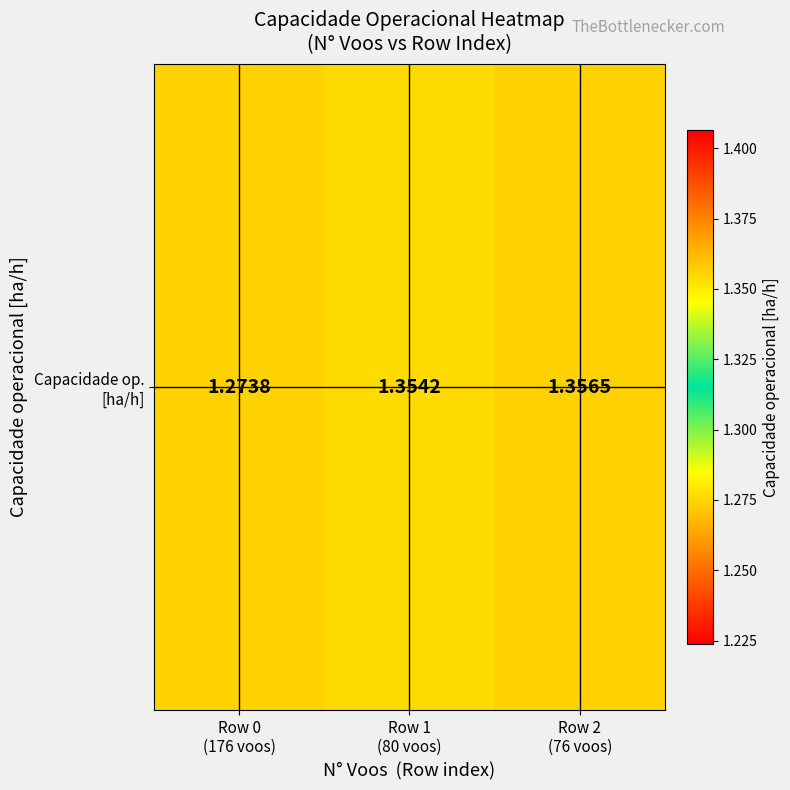

The chart shows a value of 2.4 at Row 2
(76 voos). True or false?

False